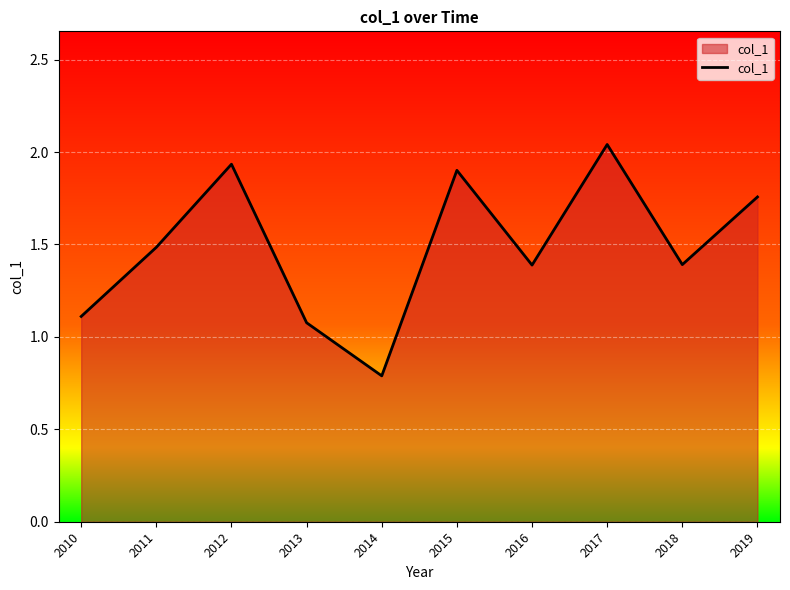

Where is the data nearest to the value 1?

2013